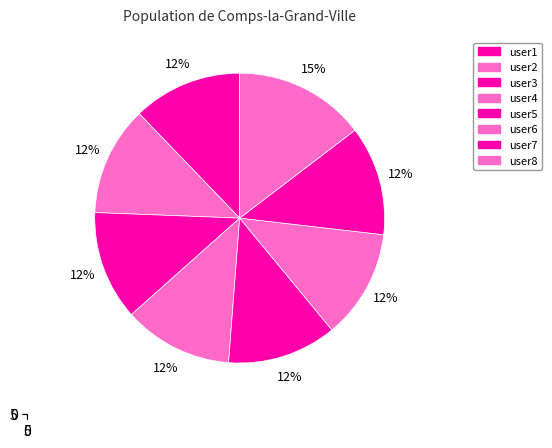

Combined, what portion of the pie is user1 and user6?

24.4%